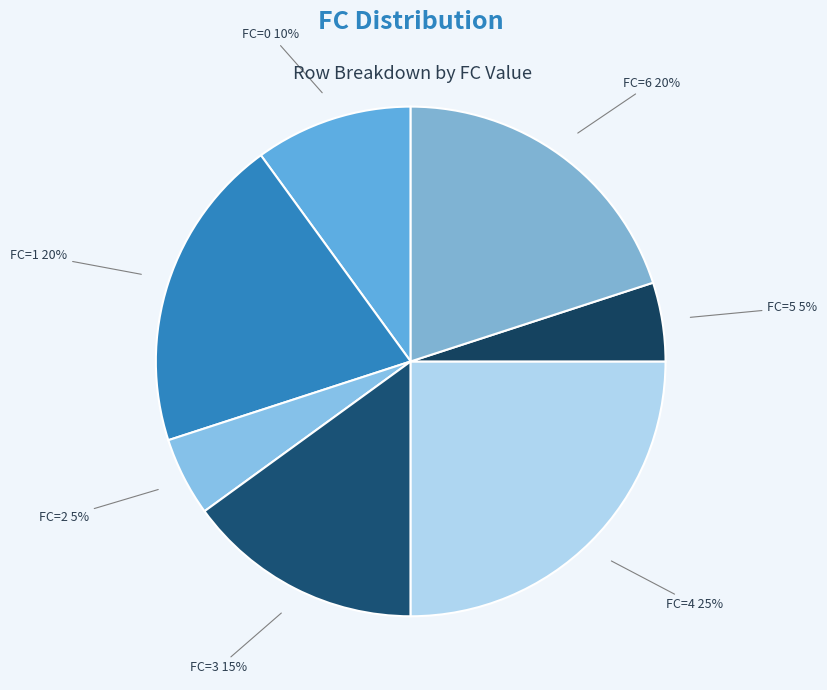

To the nearest percent, what is the combined percentage of FC=5 and FC=3?

20%